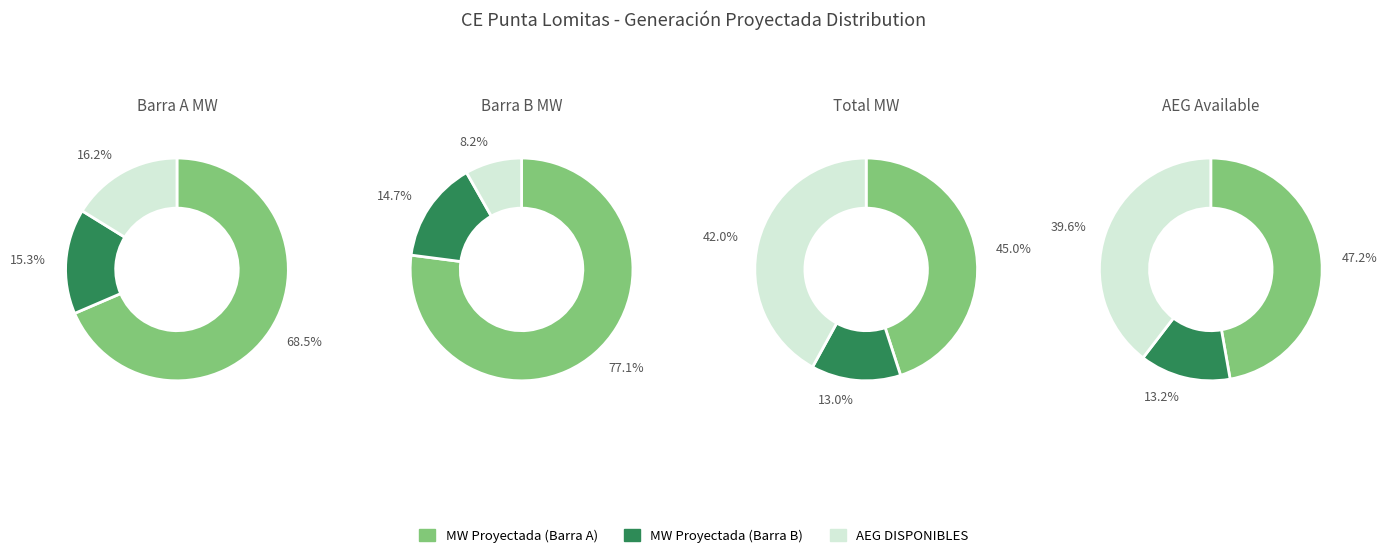

Does any single category account for the majority?

No